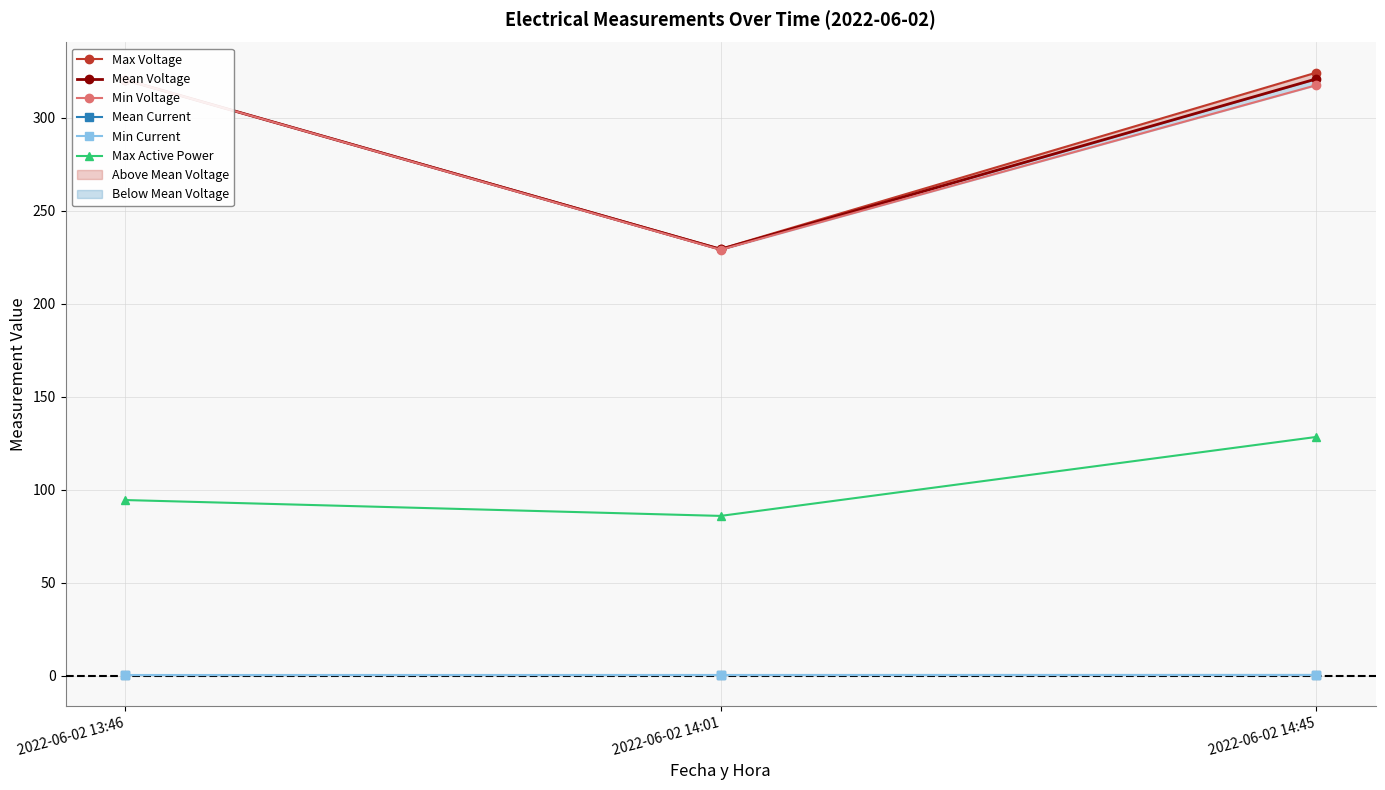

The Min Voltage series shows 103.9 at 2022-06-02 14:01. True or false?

False